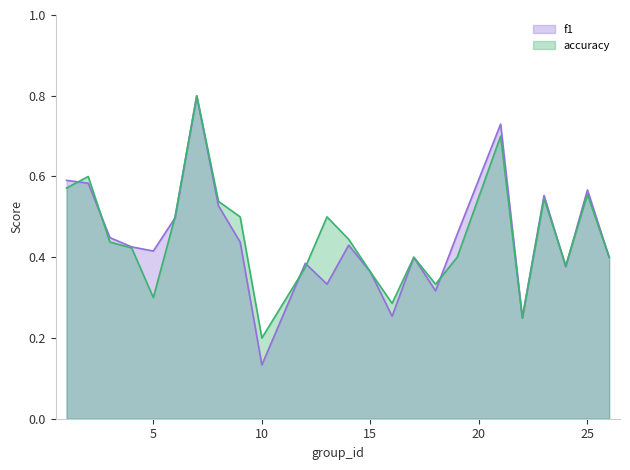

What are all the series names shown in the legend?

f1, accuracy